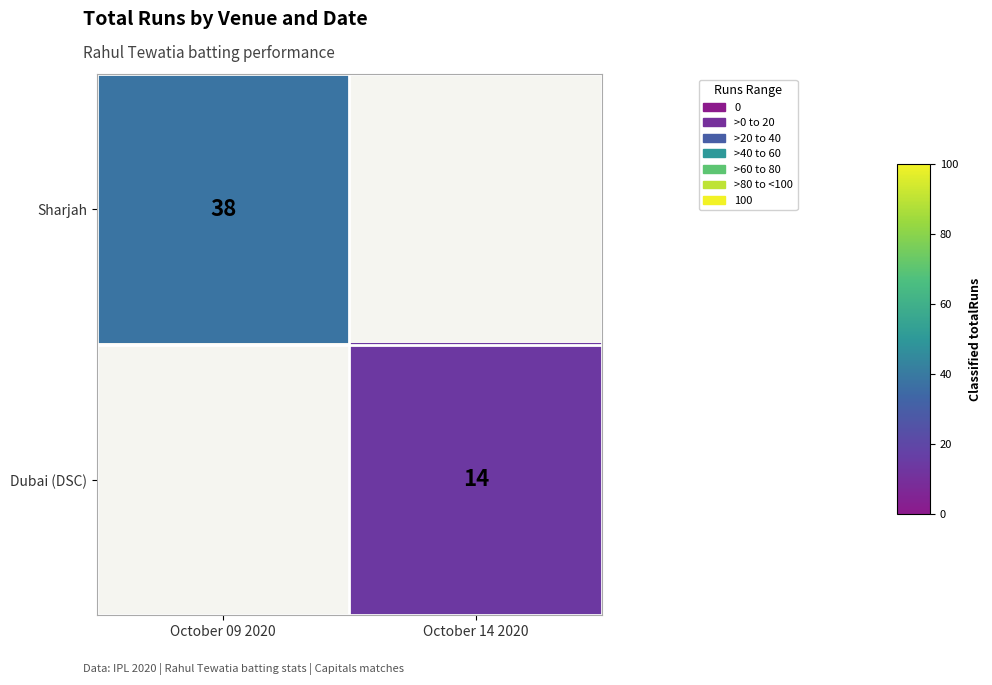

How many categories are shown in the chart?

2